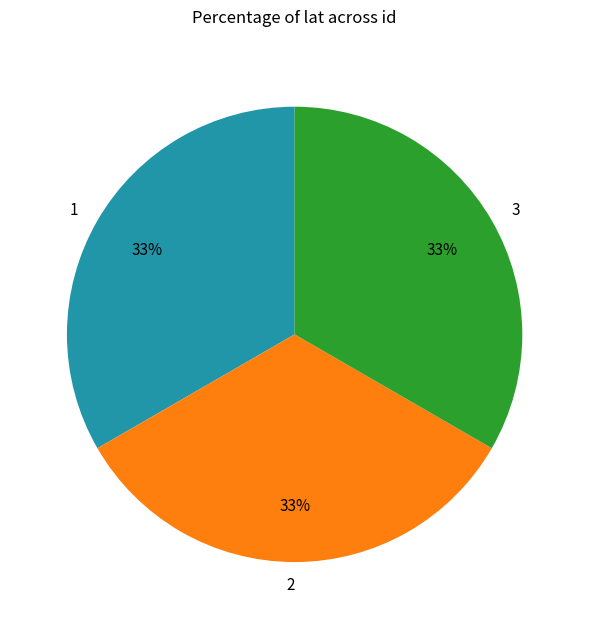

Combined, do 3 and 2 account for over 50%?

Yes